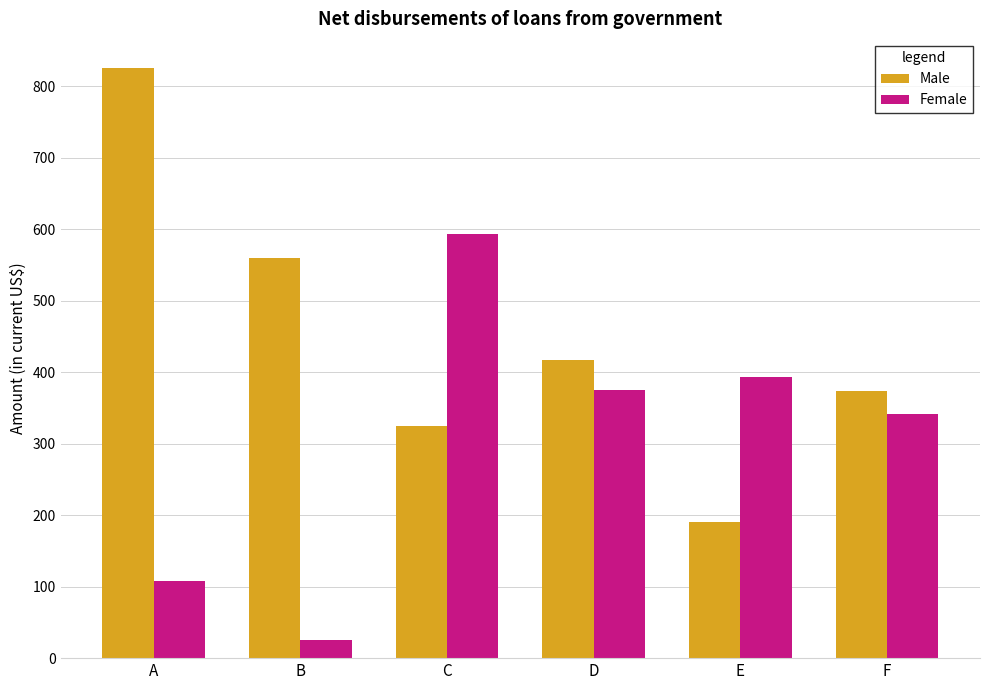

At F, list the series in order from largest to smallest.

Male, Female